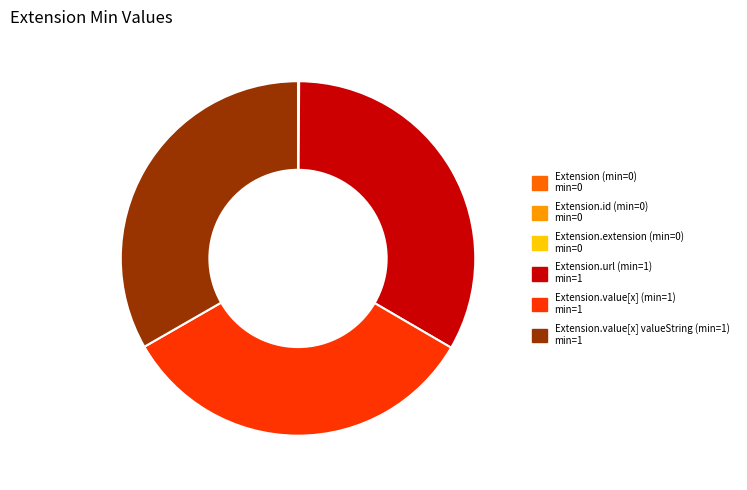

Is there any slice that represents more than half of the pie?

No